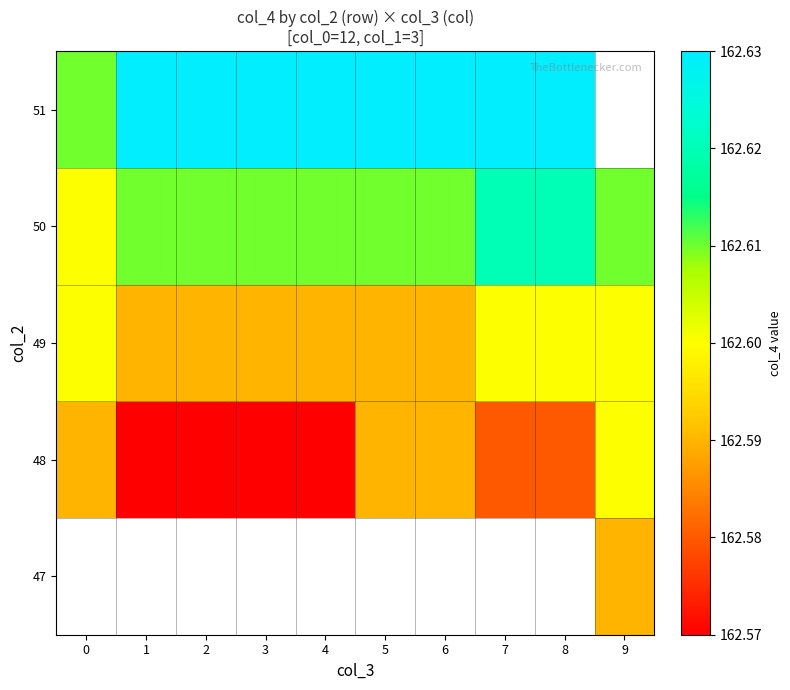

The 50 series shows 55.2 at 7. True or false?

False